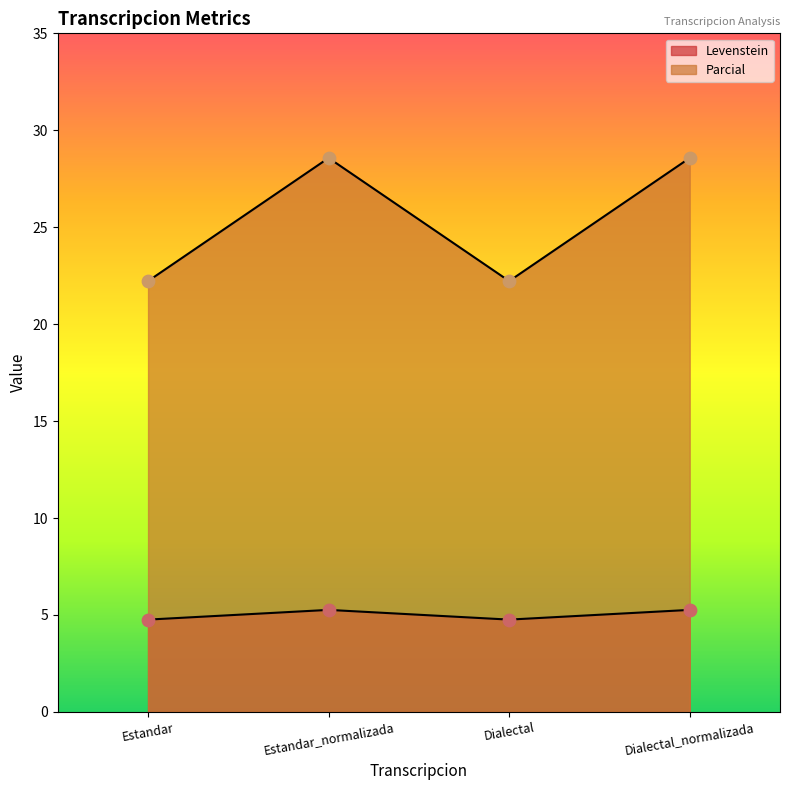

Which series reaches the minimum Y coordinate?

Levenstein